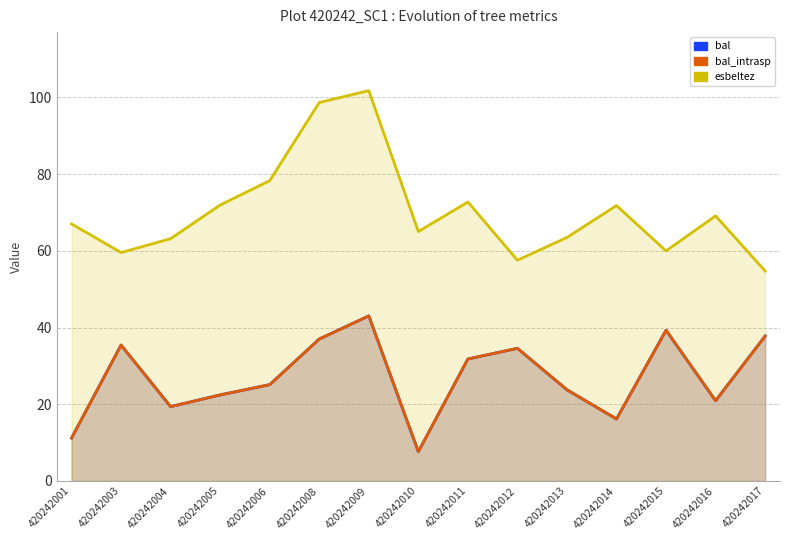

Reading right to left, transcribe all the data shown in this chart.

bal: 37.8	20.9	39.3	16.2	23.8	34.6	31.8	7.6	43.0	37.0	25.1	22.4	19.4	35.4	11.2
bal_intrasp: 37.8	20.9	39.3	16.2	23.8	34.6	31.8	7.6	43.0	37.0	25.1	22.4	19.4	35.4	11.2
esbeltez: 54.7	69.1	60.0	71.8	63.5	57.5	72.7	65.0	101.8	98.7	78.3	71.9	63.2	59.5	67.0